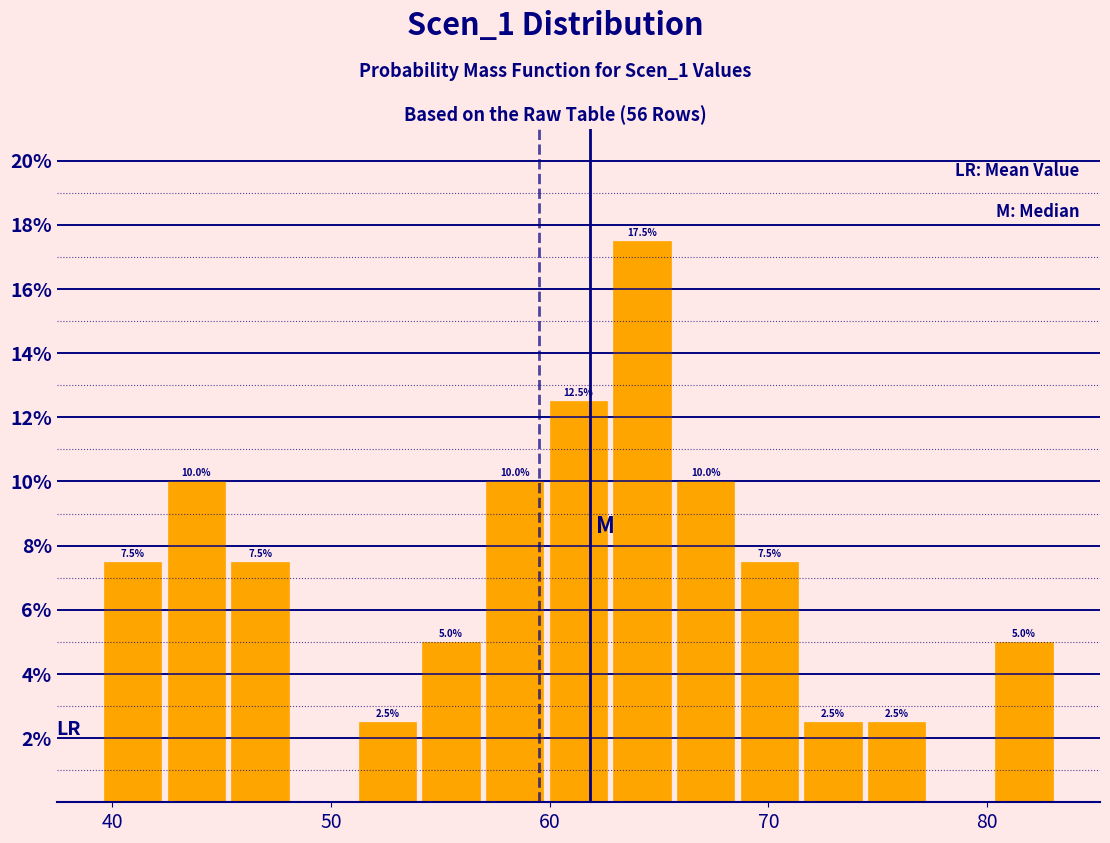

Read against the x-axis, roughly where is the centre of the tallest bar?

64